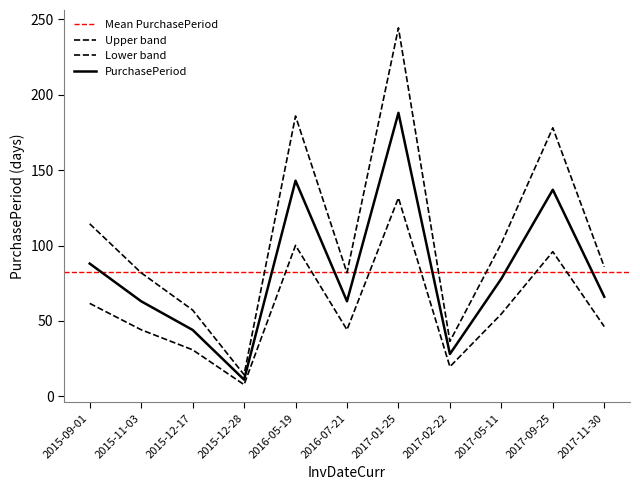

Reading left to right, list all the values displayed in this chart.

2015-09-01=114.4	2015-11-03=81.9	2015-12-17=57.2	2015-12-28=14.3	2016-05-19=185.9	2016-07-21=81.9	2017-01-25=244.4	2017-02-22=36.4	2017-05-11=101.4	2017-09-25=178.1	2017-11-30=85.8